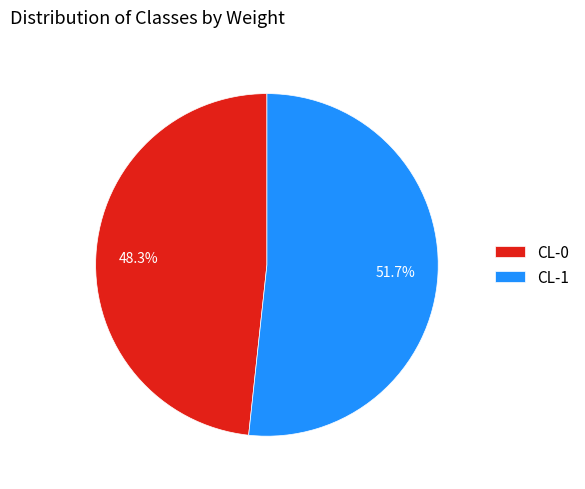

Which category has the biggest portion of the pie?

CL-1